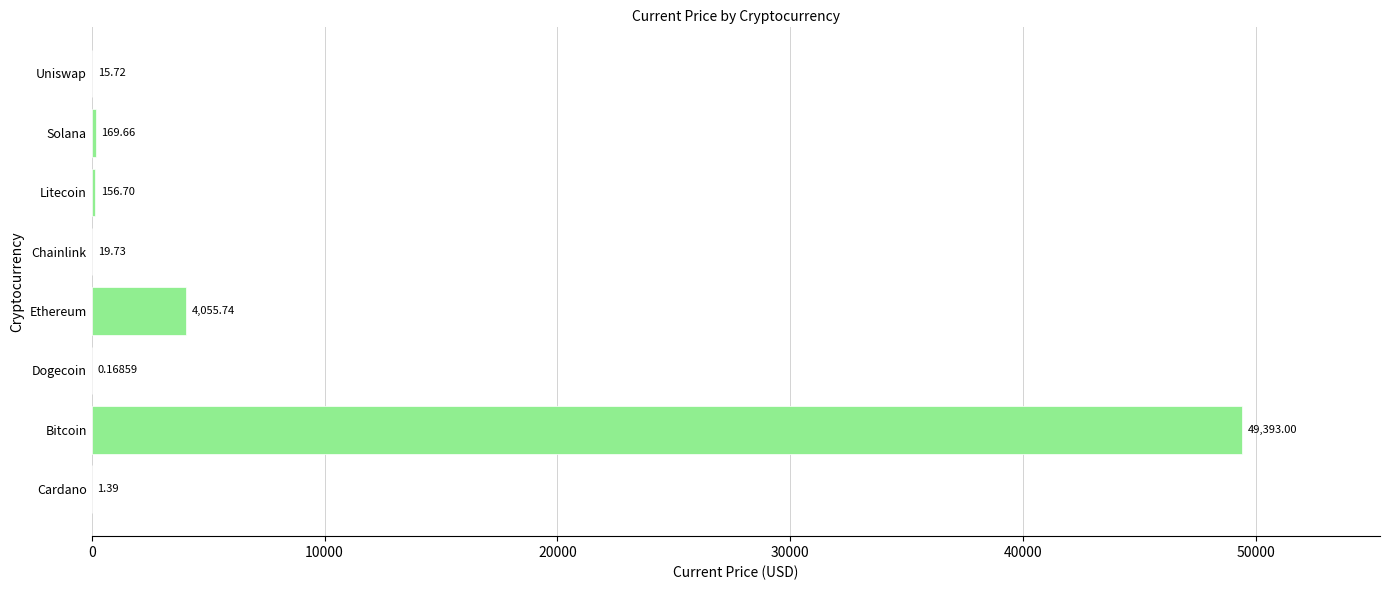

What is the change in value from Bitcoin to Dogecoin?

-49392.8